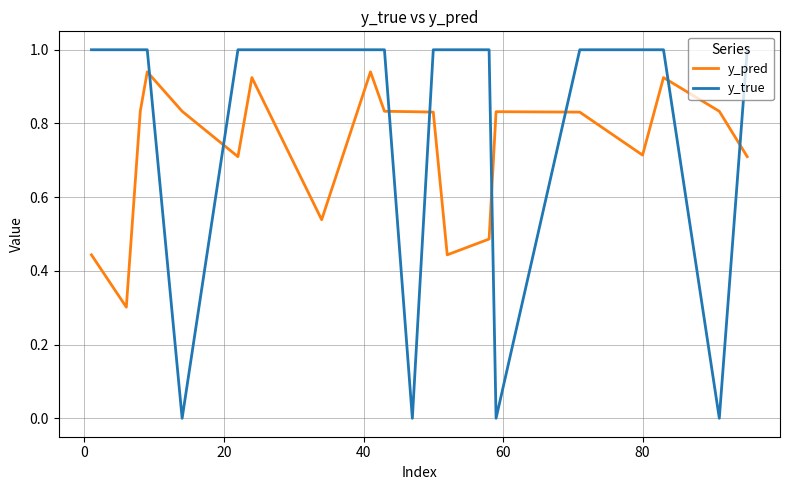

Which series has the largest total across all categories?

y_true